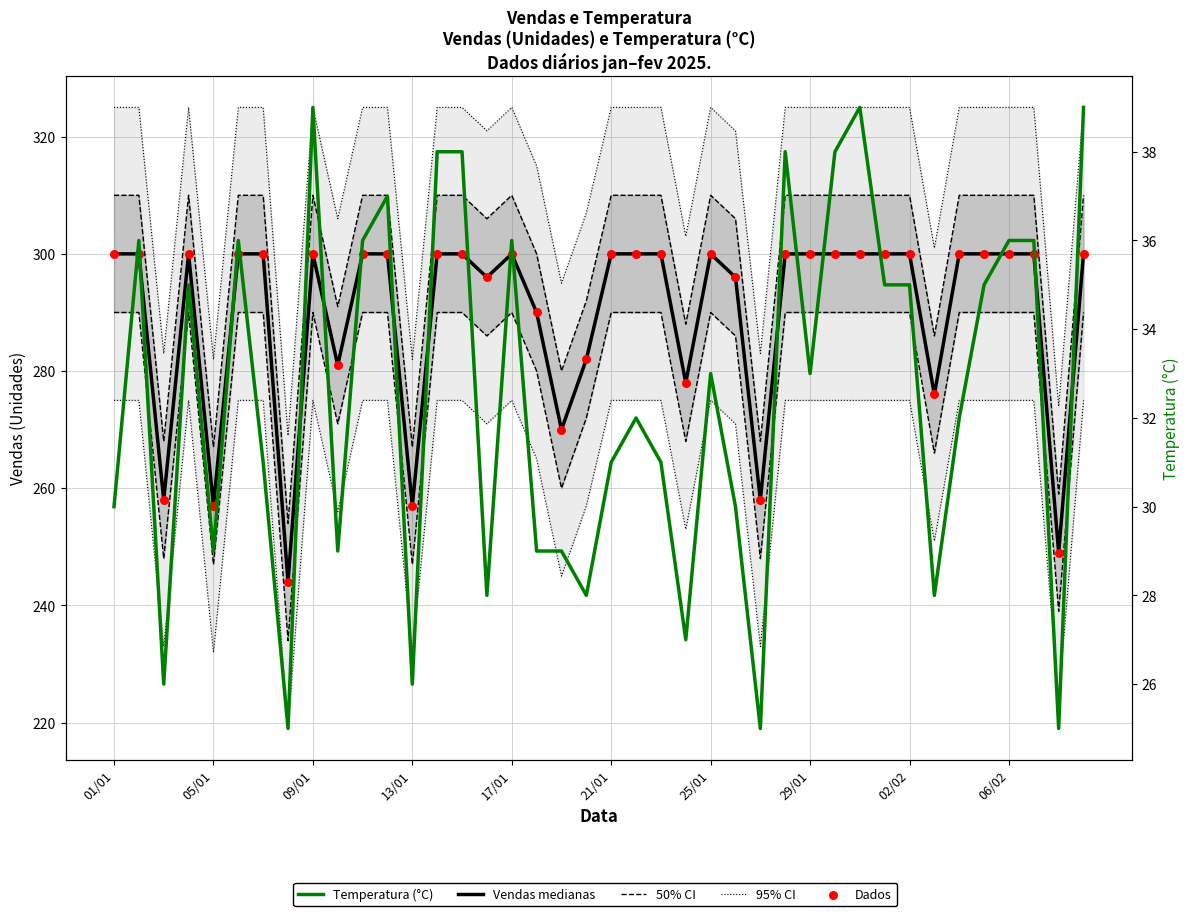

At which category is the sum across all series the highest?

09/01